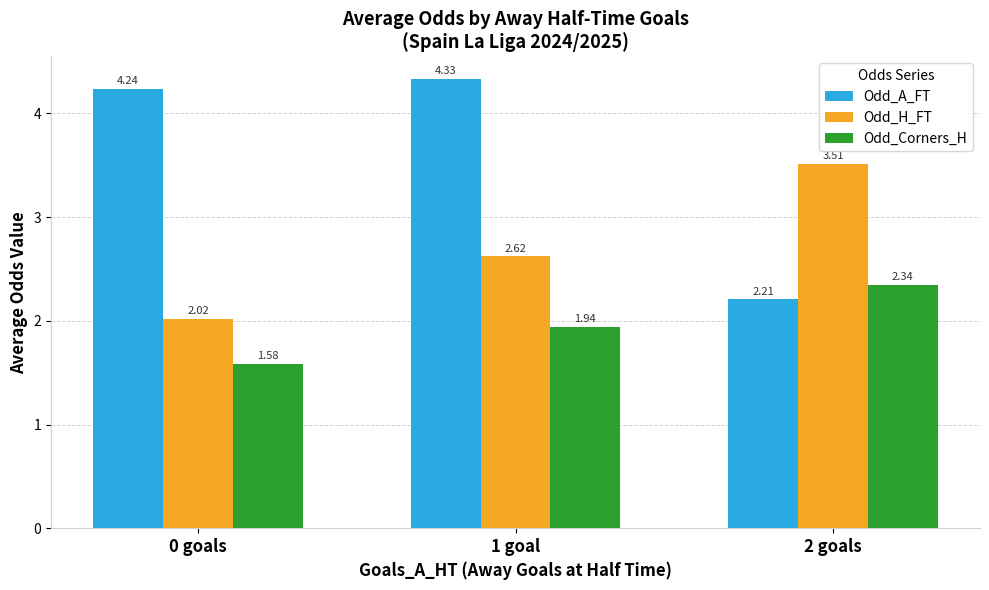

What is the difference between the maximum and minimum values in the Odd_Corners_H series?

0.8